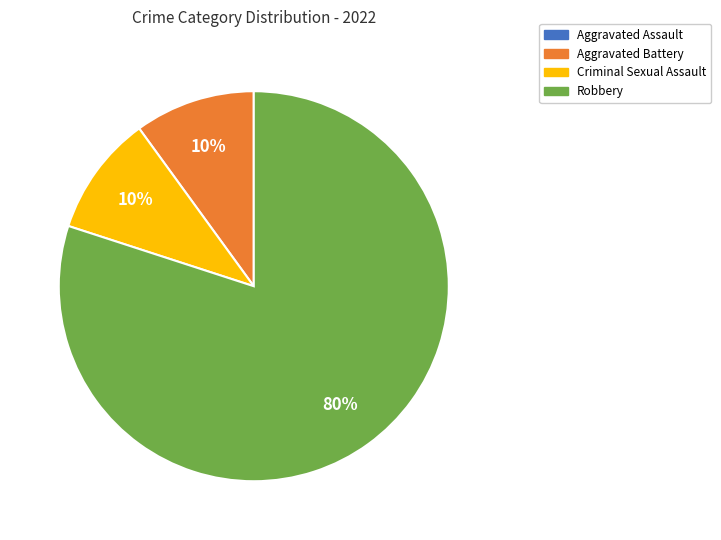

What is the largest slice in the pie chart?

Robbery